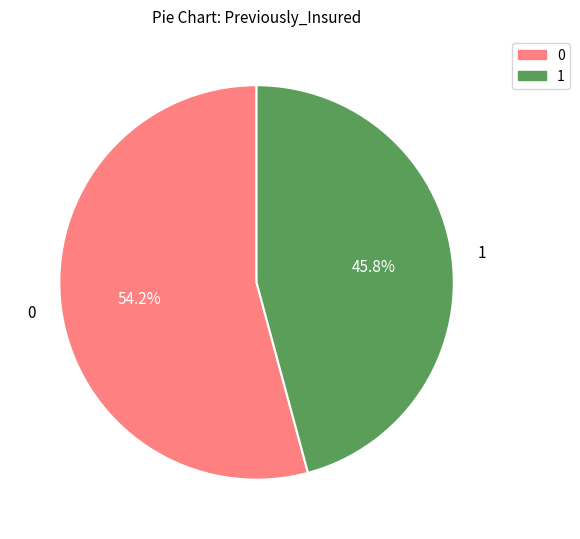

What percentage is the 1 slice, to the nearest percent?

46%